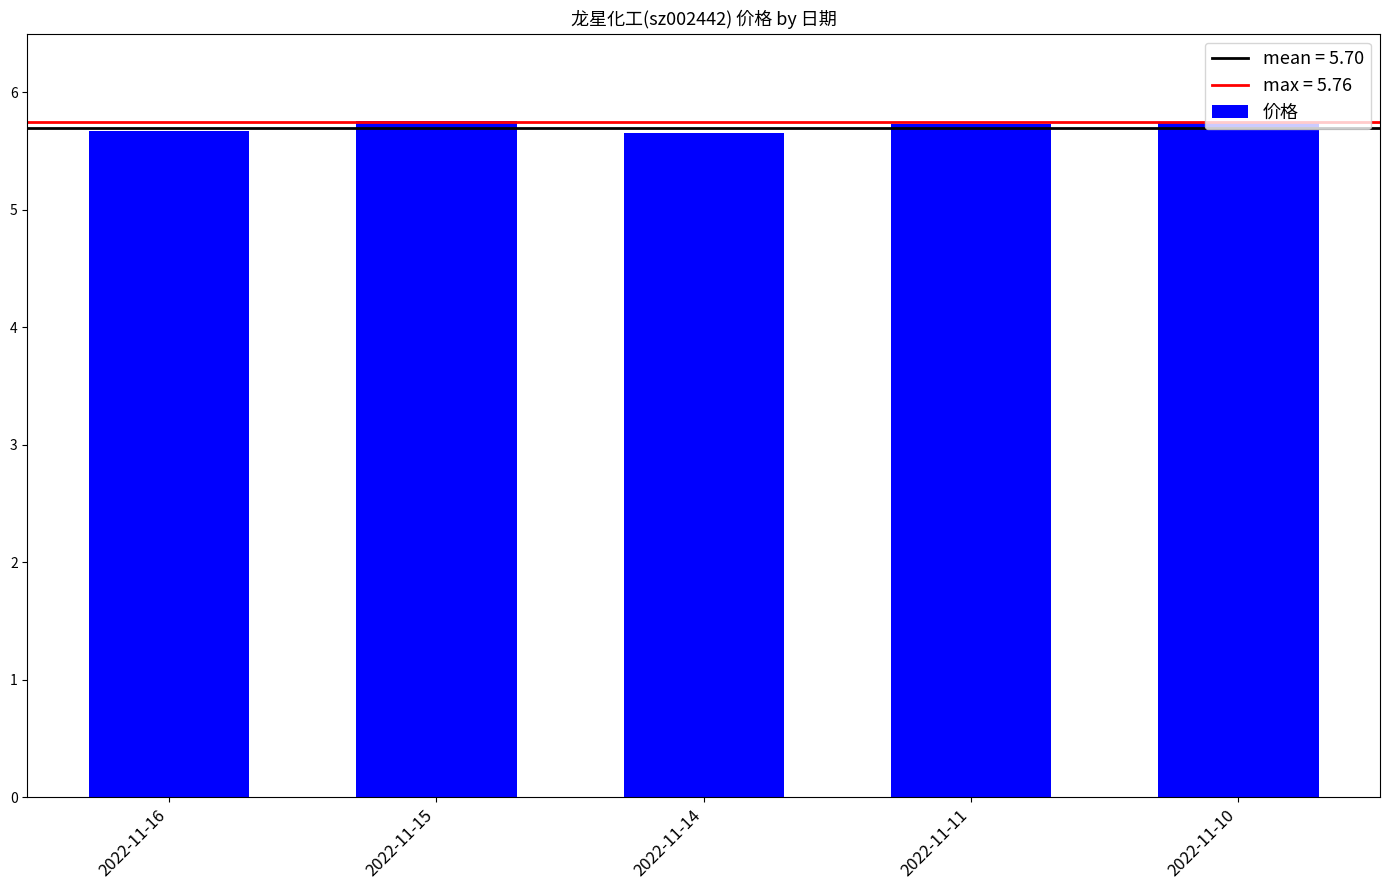

Count the values in the range 5 to 6.

5